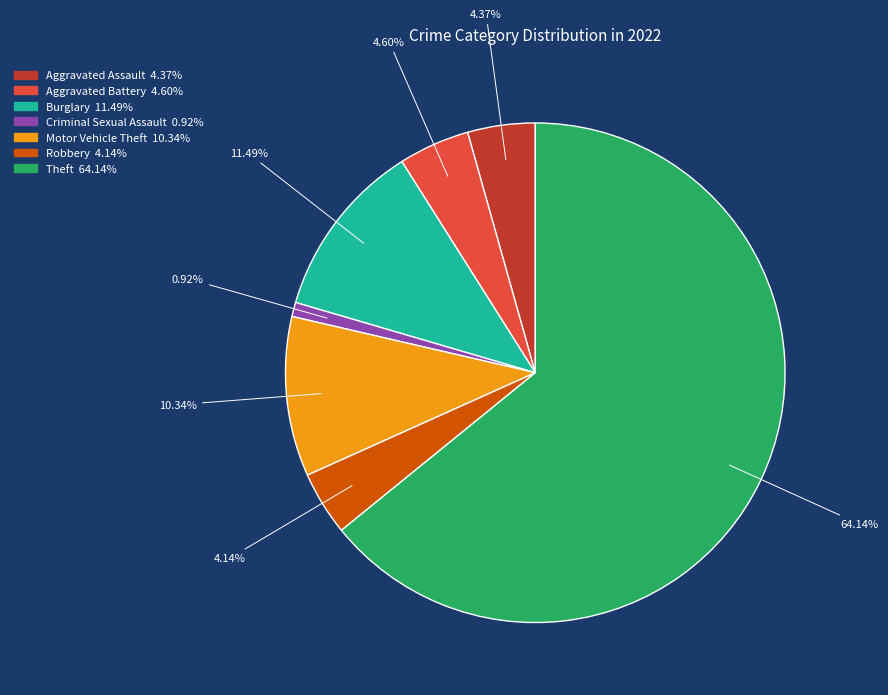

How many segments does this pie chart have?

7